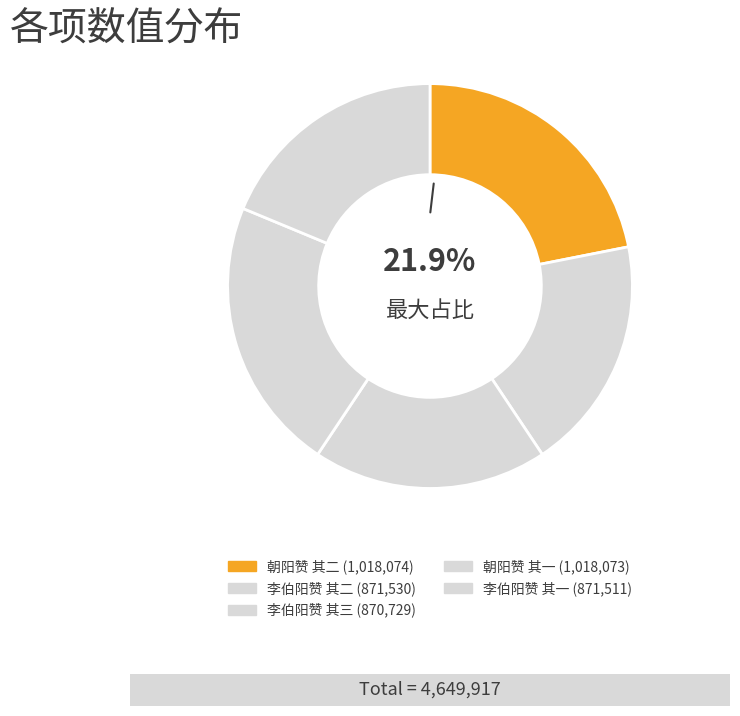

Is 朝阳赞 其一 the majority of the pie?

No